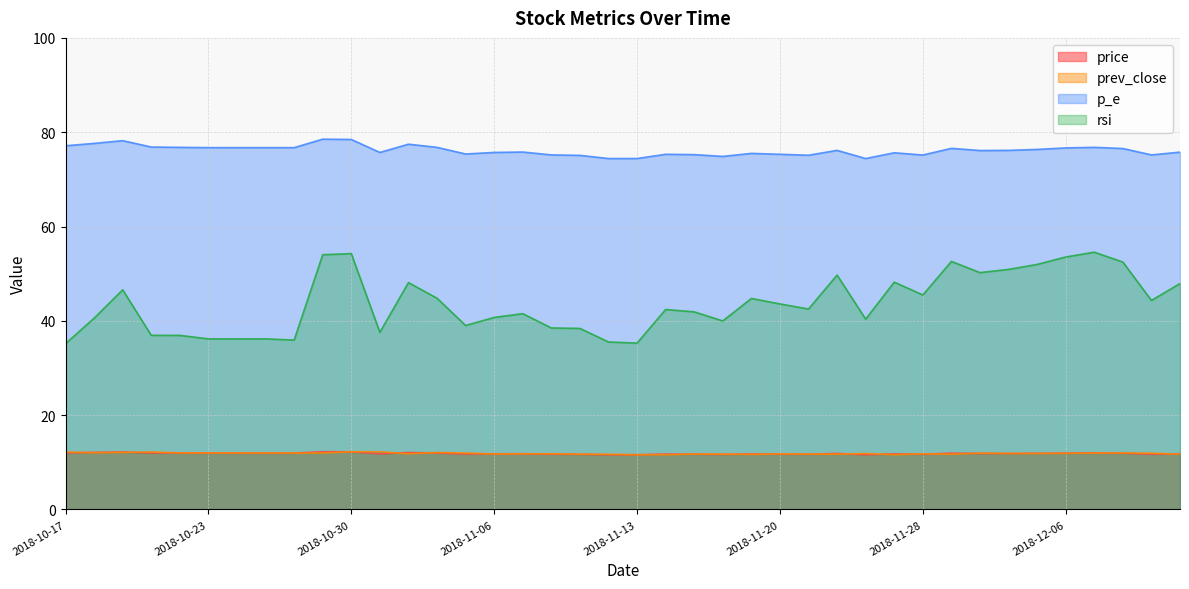

What is the spread (max minus min) of values at 2018-12-11?

63.5